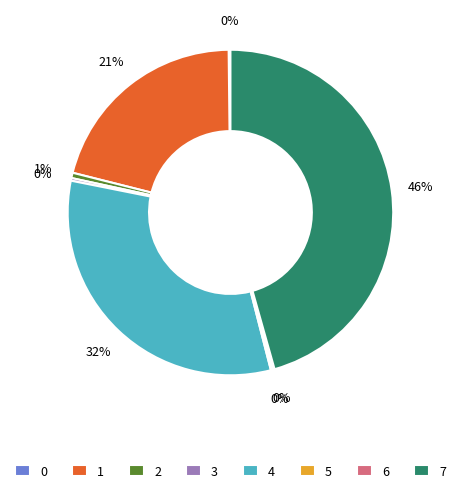

Between 2 and 7, which is larger?

7